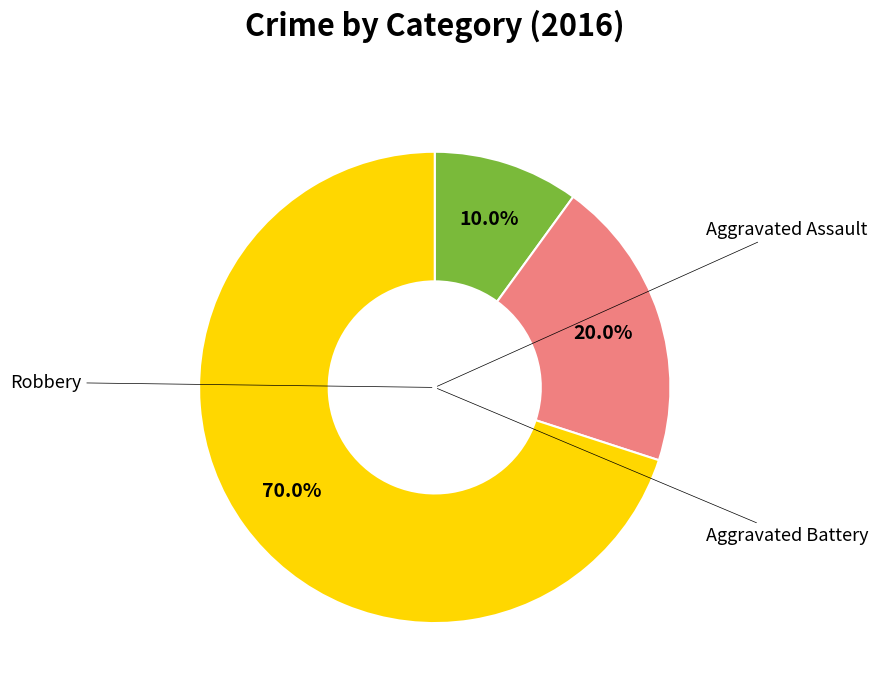

Is there any slice that represents more than half of the pie?

Yes